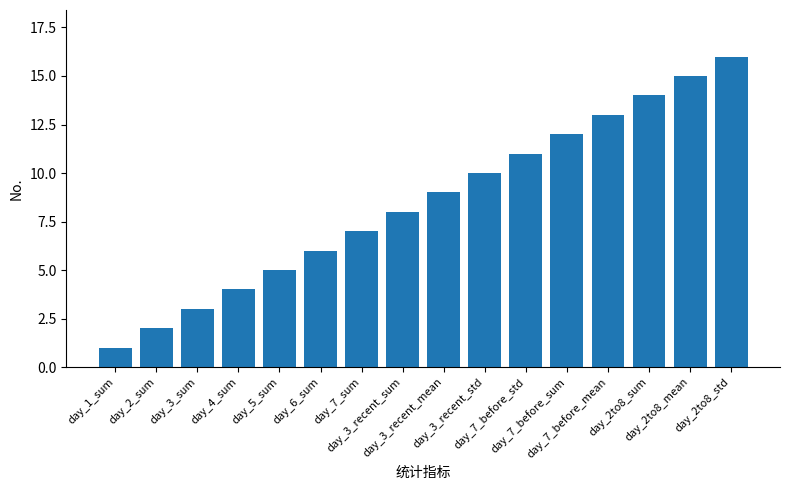

Count the number of data series in this chart.

1